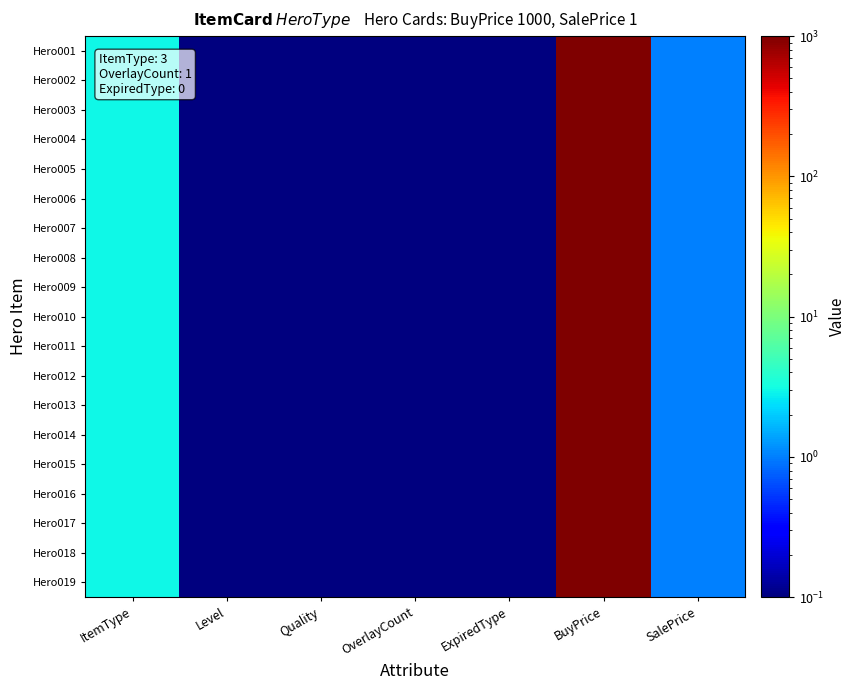

Which label corresponds to the largest value in the chart?

BuyPrice